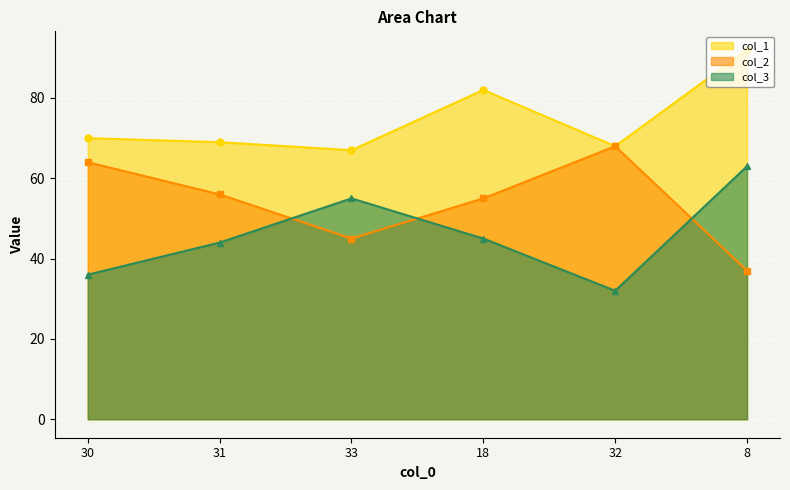

Which series has the largest total across all categories?

col_1